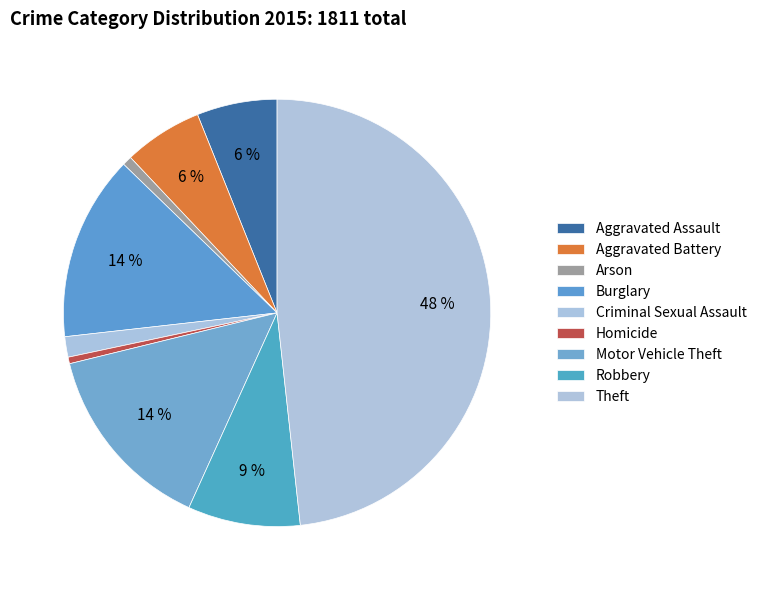

How many segments does this pie chart have?

9